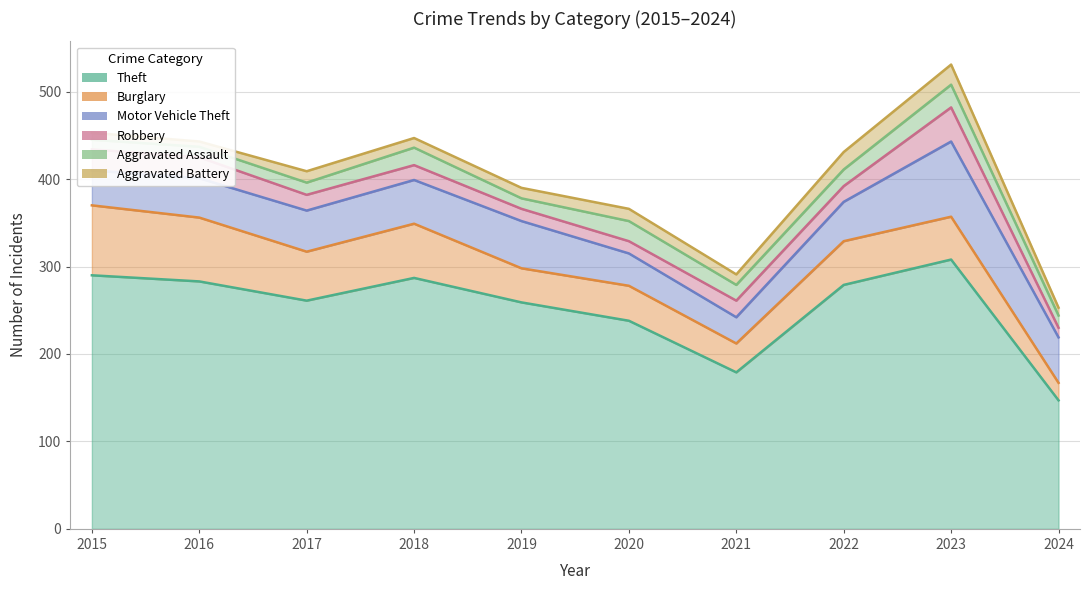

How many lines are shown in the chart?

6